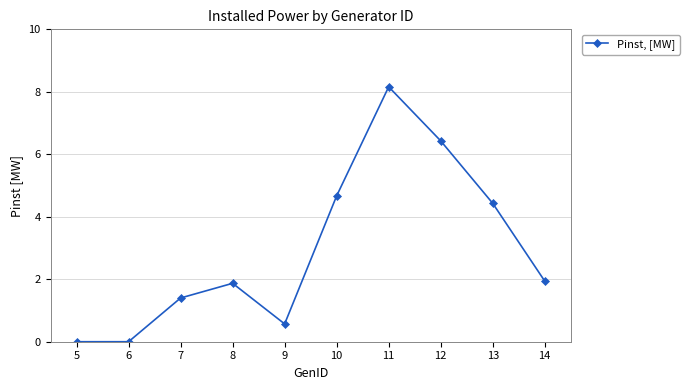

What is the sum of all values?

29.5